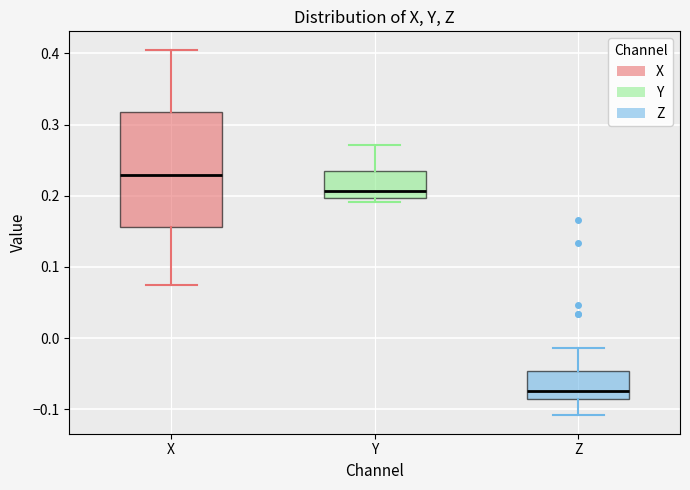

Which box is the tallest, from its lower edge to its upper edge?

X